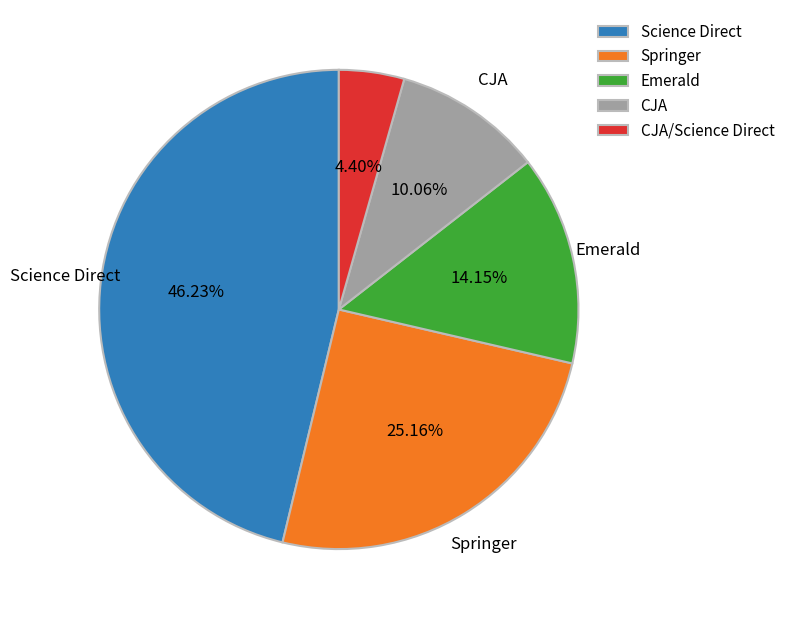

Is there any slice that represents more than half of the pie?

No